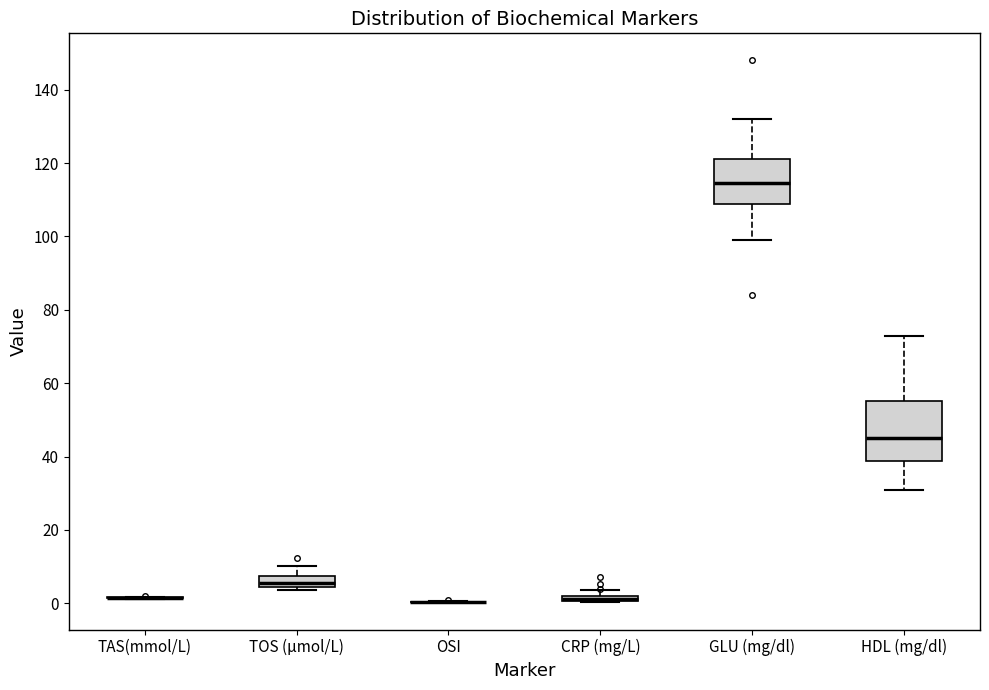

Which box is the tallest, from its lower edge to its upper edge?

HDL (mg/dl)